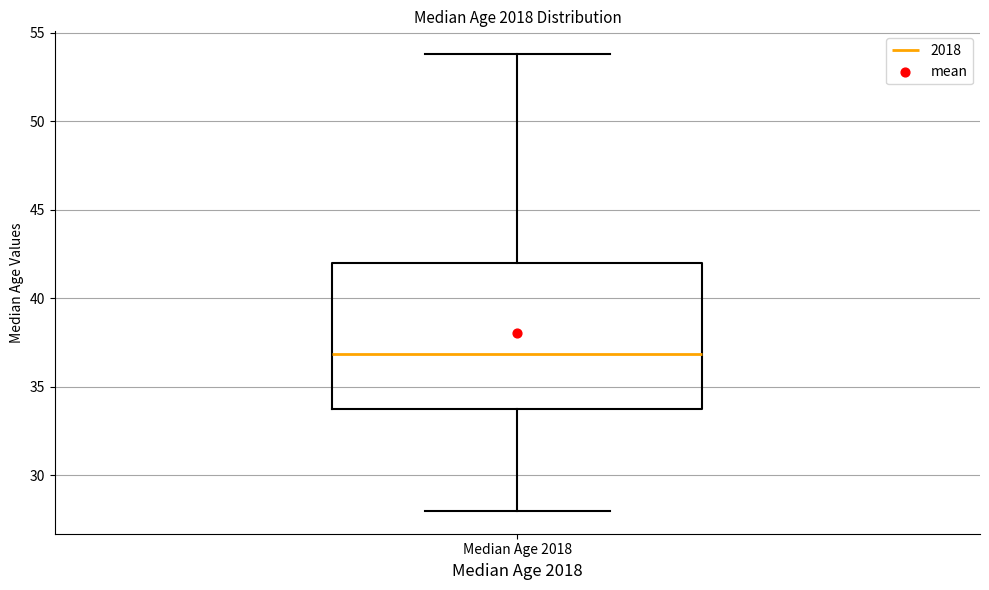

Read this box plot against the y-axis: the position of the median line, the range covered by the box, and the ends of both whiskers. The values are not printed on the chart, so give them approximately, as read against the axis.

median 37, box 34 to 42, whiskers 28 to 54